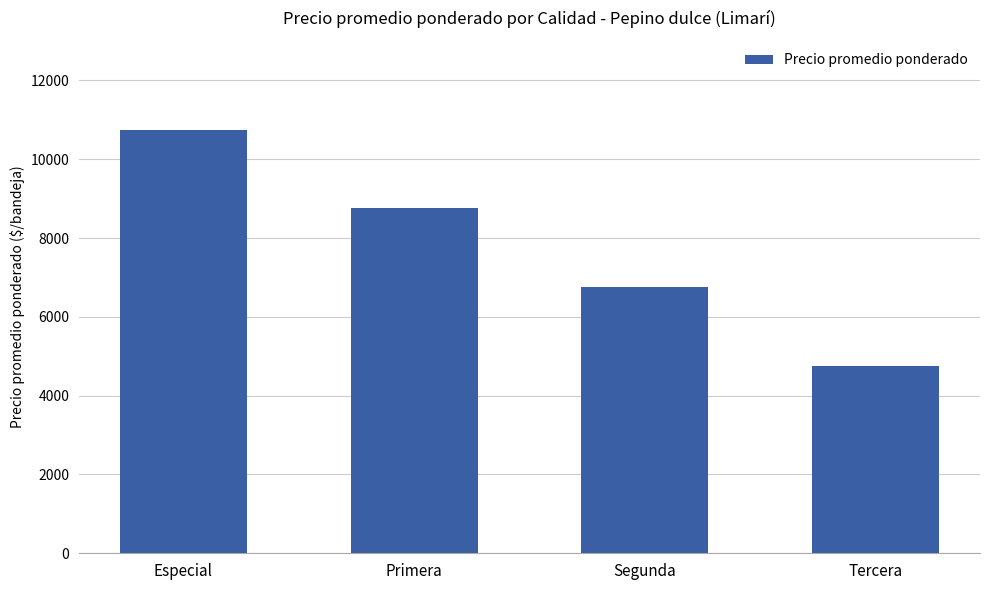

At which label does the data first exceed 8750?

Especial